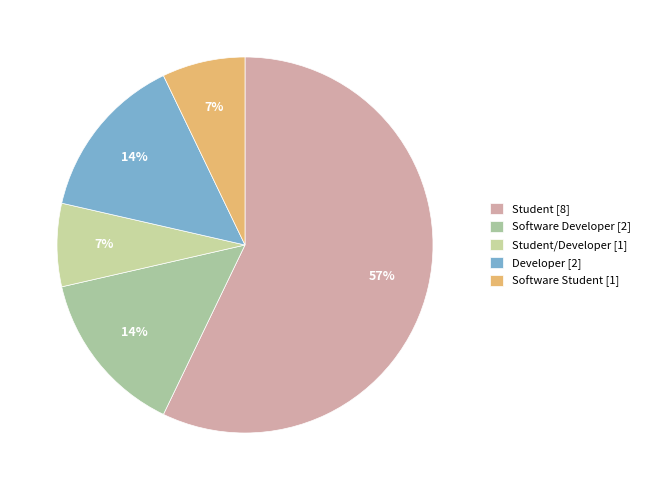

How many segments does this pie chart have?

5